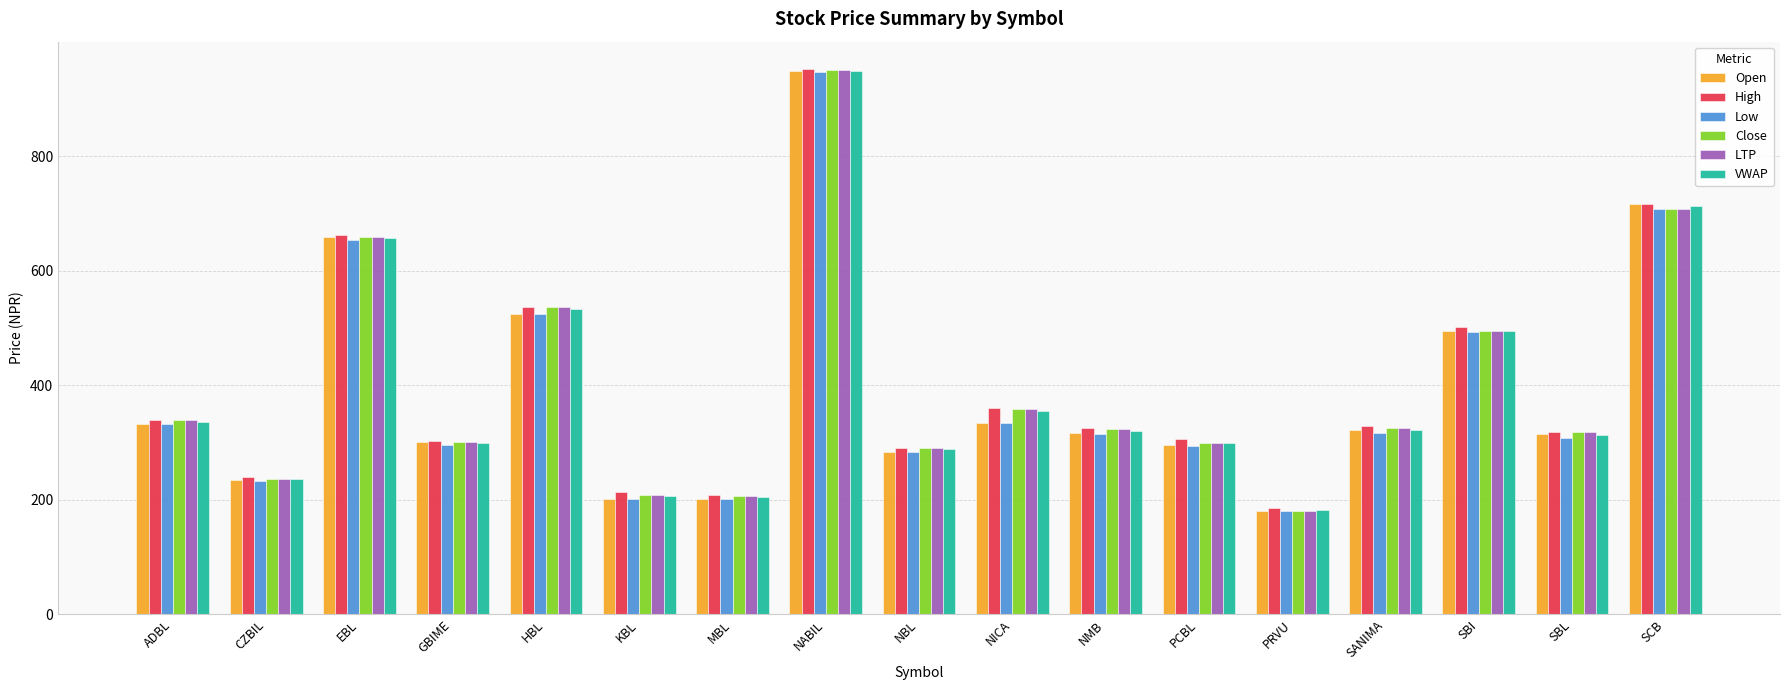

What is the minimum value for Open?

181.0